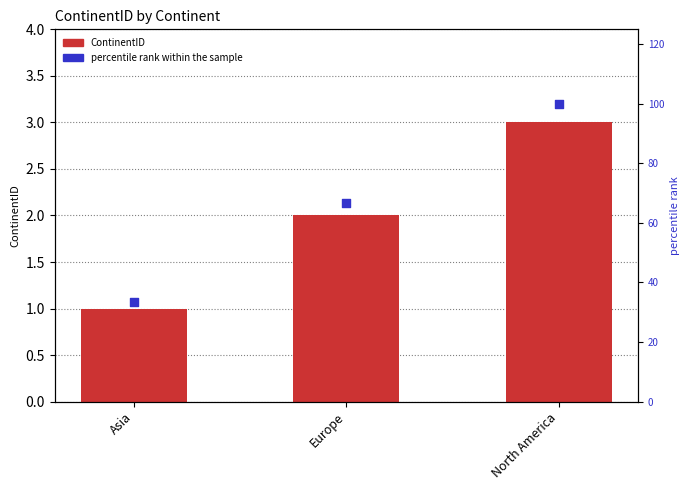

Is the value of ContinentID at North America greater than the value of percentile rank within the sample at North America?

No